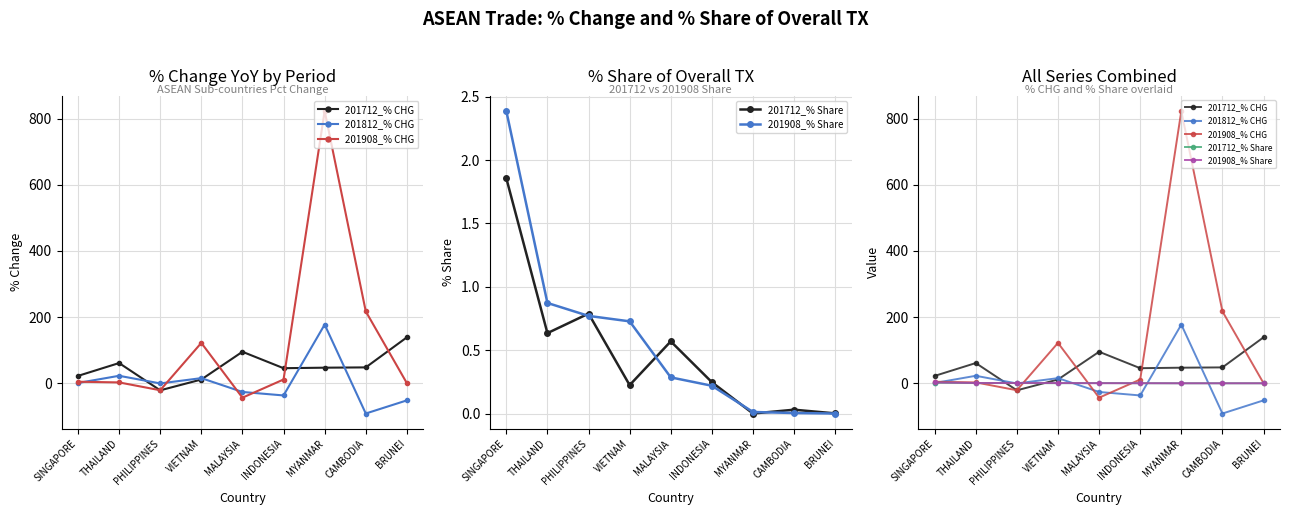

How many data points in 201712_% CHG are above 47?

5